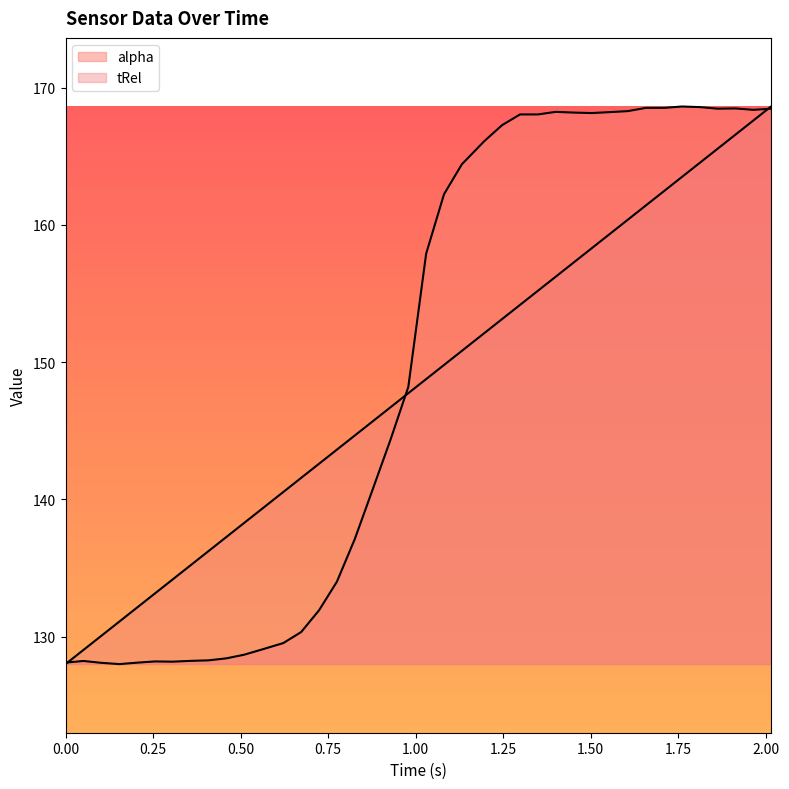

At which category is the sum across all series the highest?

2.015